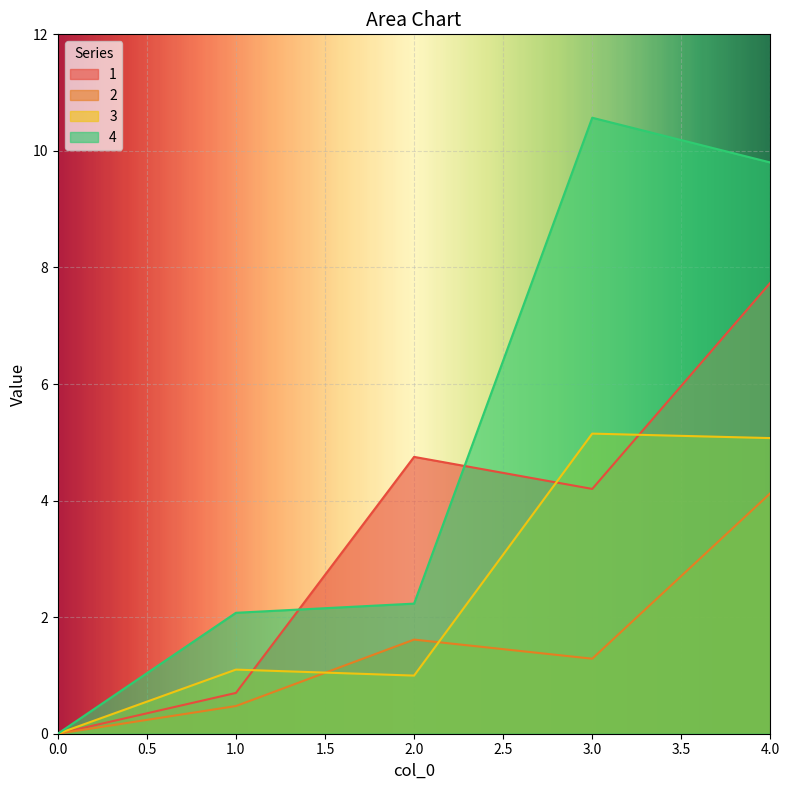

Between 0.0 and 3.0, which series saw the biggest shift?

4